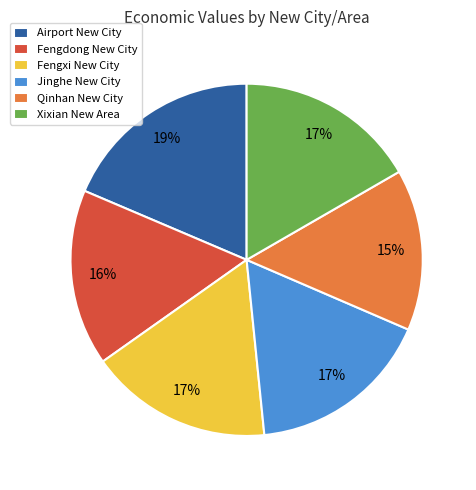

What is the ratio of the value at Fengxi New City to the value at Qinhan New City?

1.1